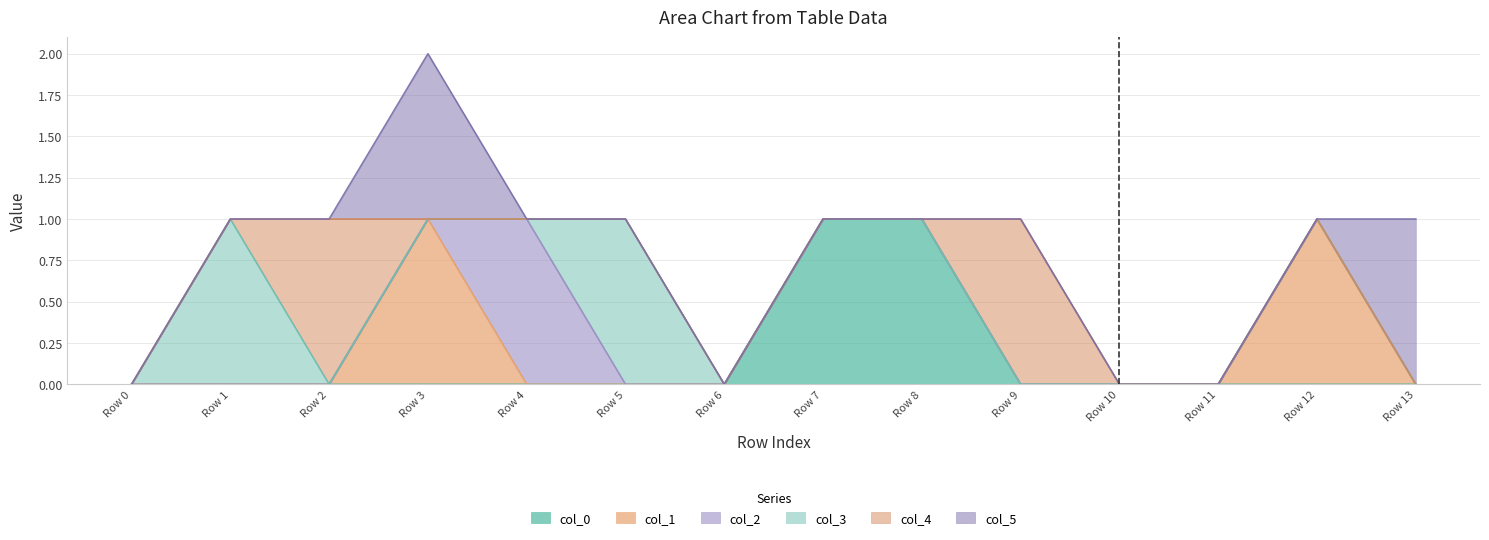

True or false: col_0 has a value of 1 at Row 8.

True